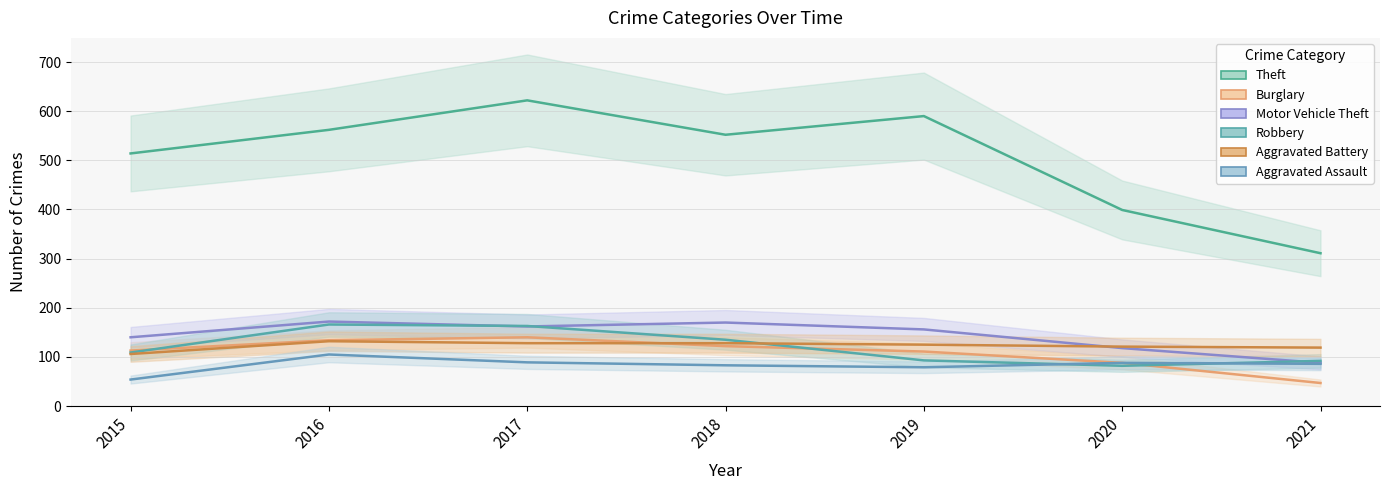

Which series ends up on top after the final intersection of Burglary and Robbery?

Robbery